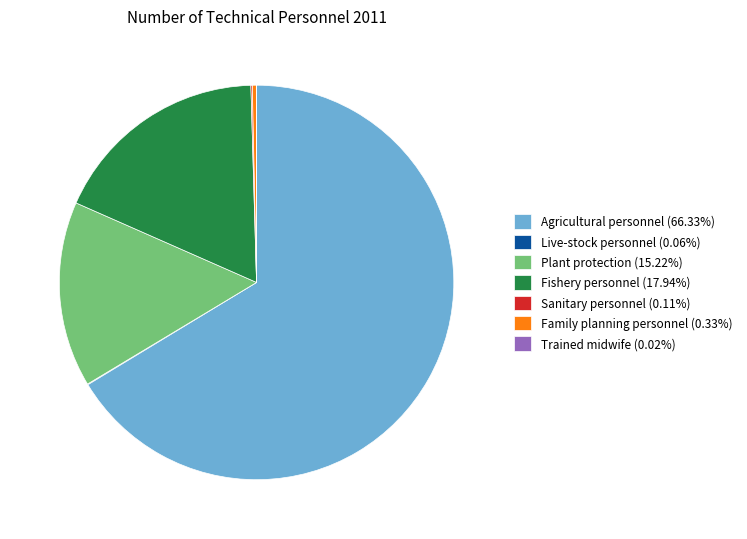

Approximately how many times larger is the value at Agricultural personnel (66.33%) compared to Plant protection (15.22%)?

4.4